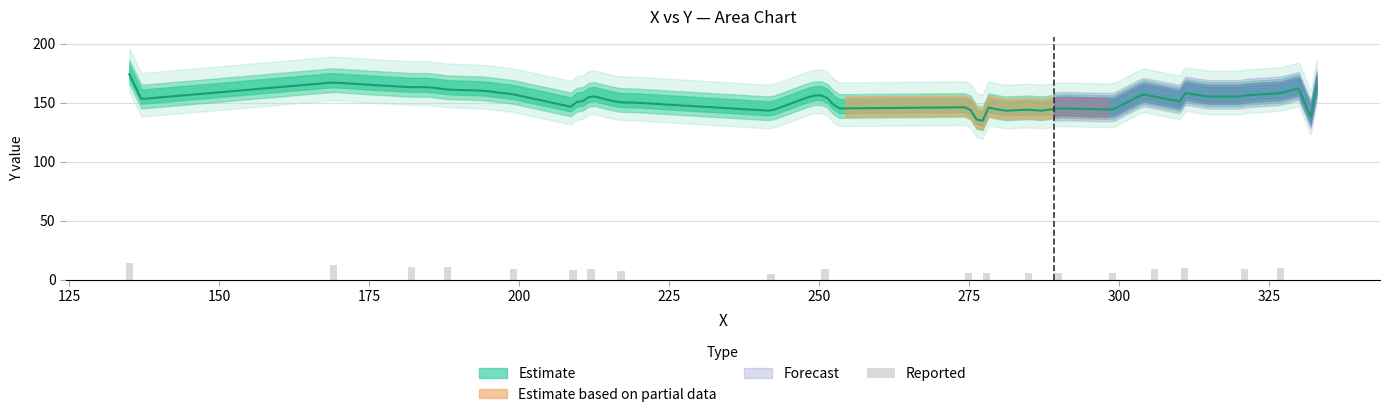

How many positive values are there?

19